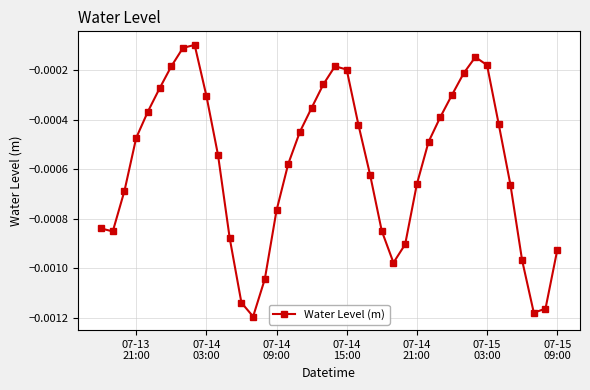

How many points are higher than both their immediate neighbors (excluding endpoints)?

3